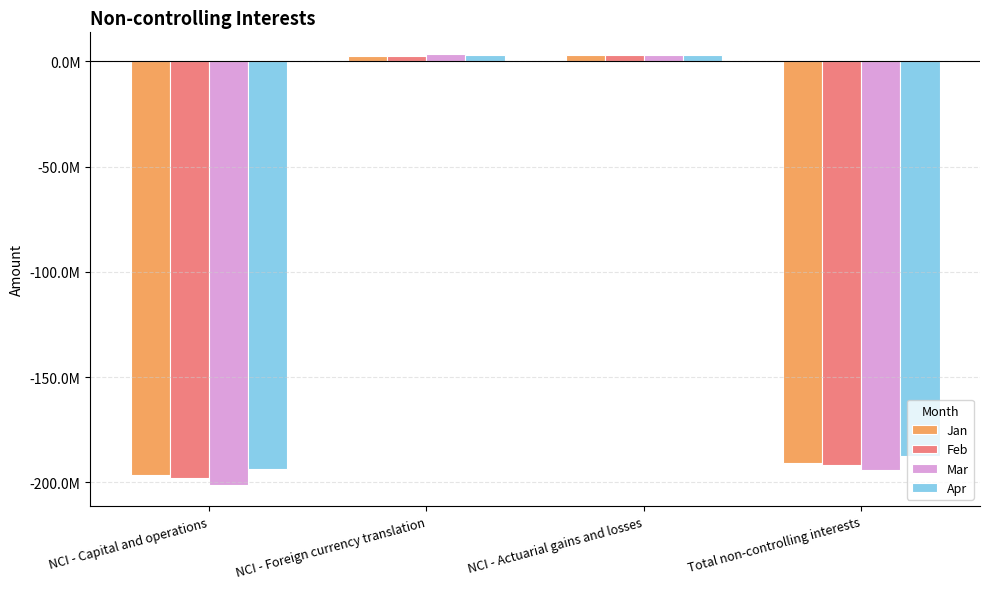

What is the label of the 2nd bar from the right?

NCI - Actuarial gains and losses